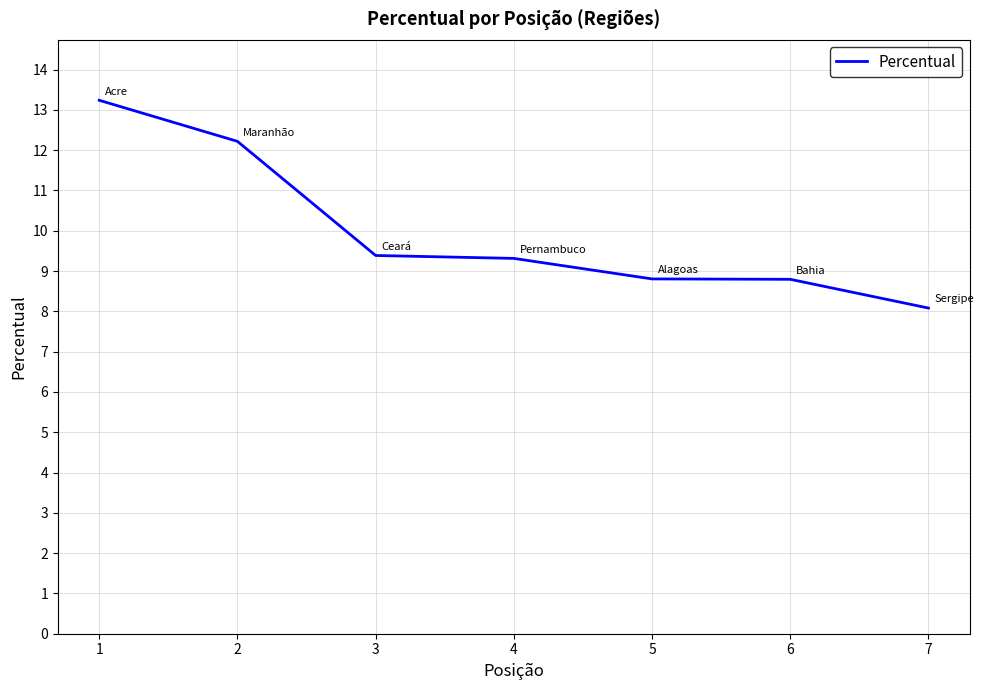

Approximately how many times larger is the value at 1 compared to 3?

1.4